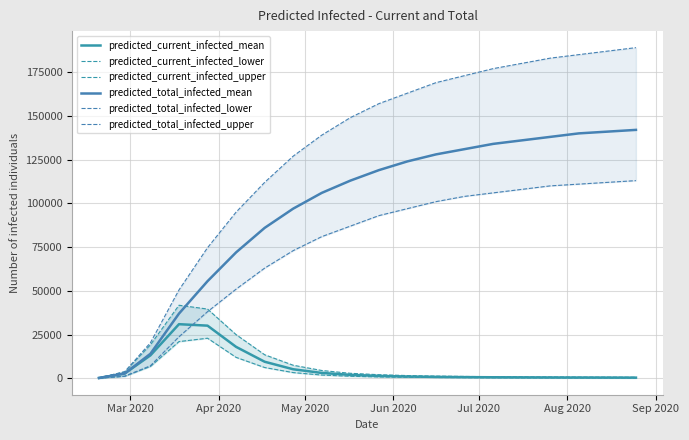

Does the chart display data point markers on the line(s)?

No